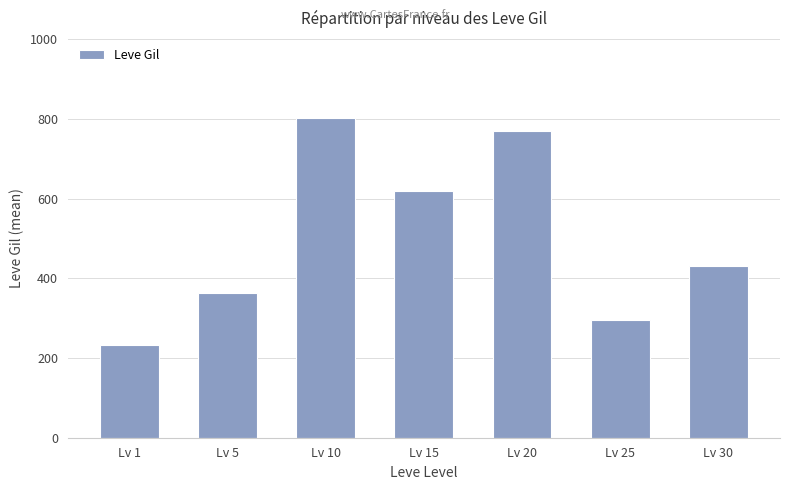

Rank the categories by value from highest to lowest.

Lv 10, Lv 20, Lv 15, Lv 30, Lv 5, Lv 25, Lv 1